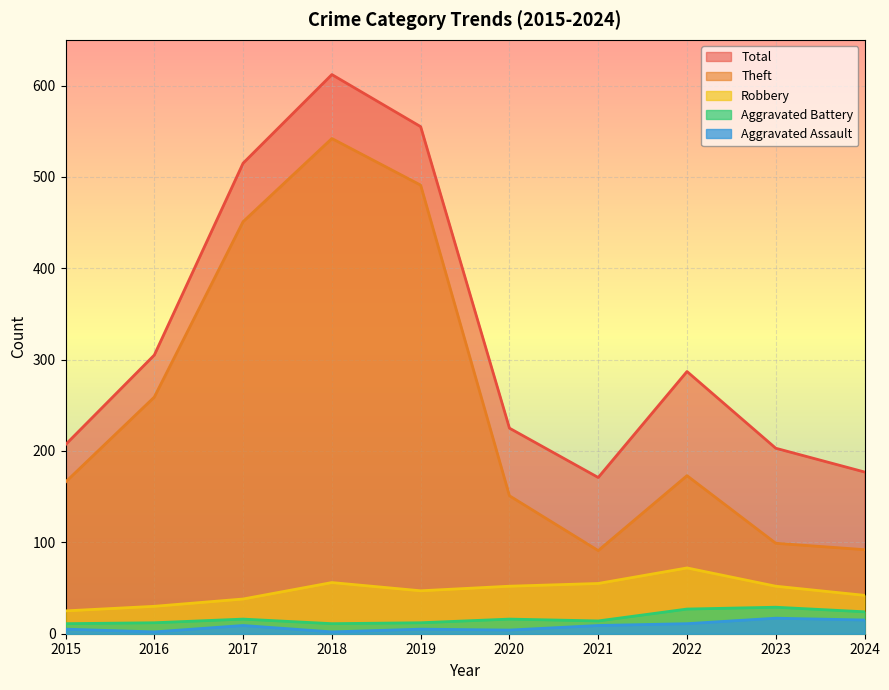

True or false: Aggravated Assault has a value of 2 at 2021.

False